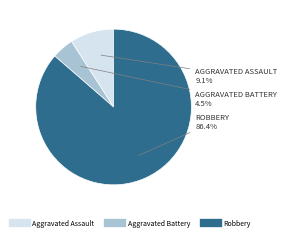

Which slice is the smallest?

Aggravated Battery